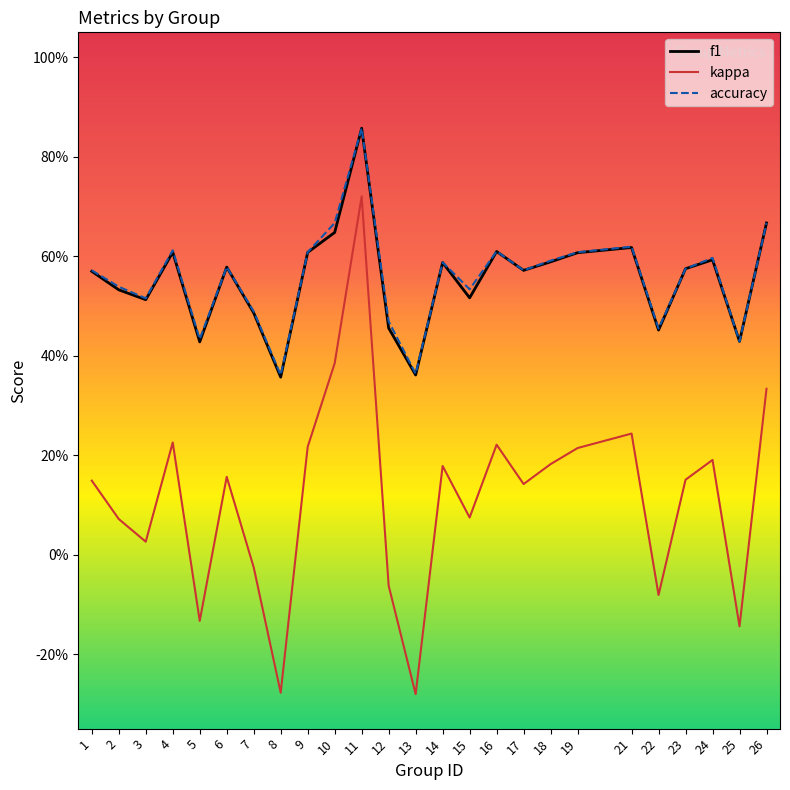

What are all the series names shown in the legend?

f1, kappa, accuracy